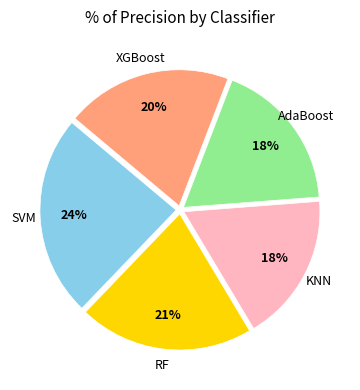

To the nearest percent, what is the average slice percentage?

20%